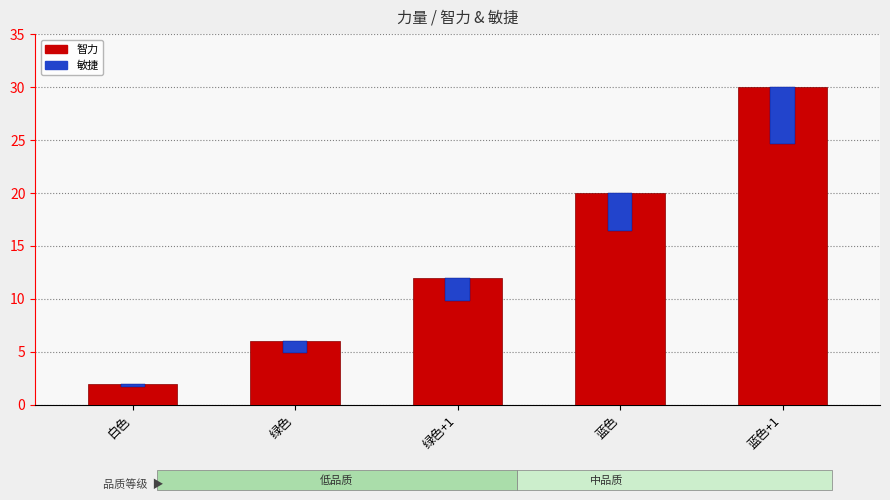

Which has a higher value, 蓝色+1 or 白色?

蓝色+1